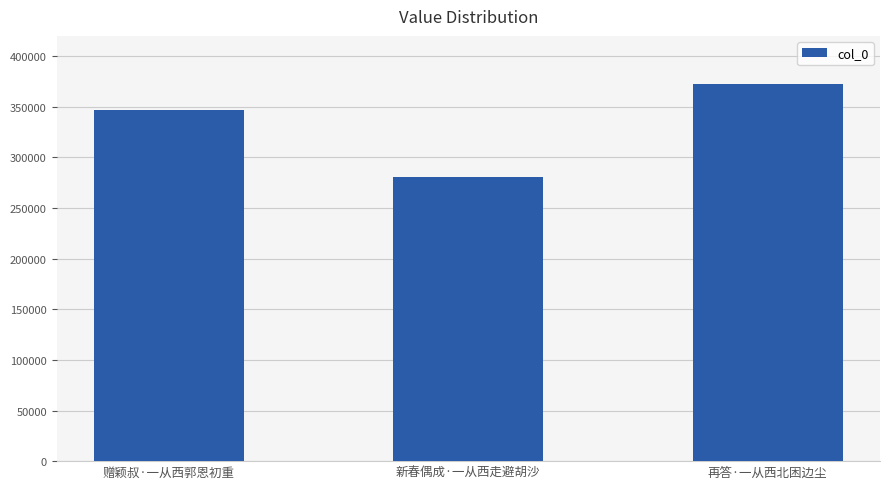

What position from the right is 再答·一从西北困边尘?

1